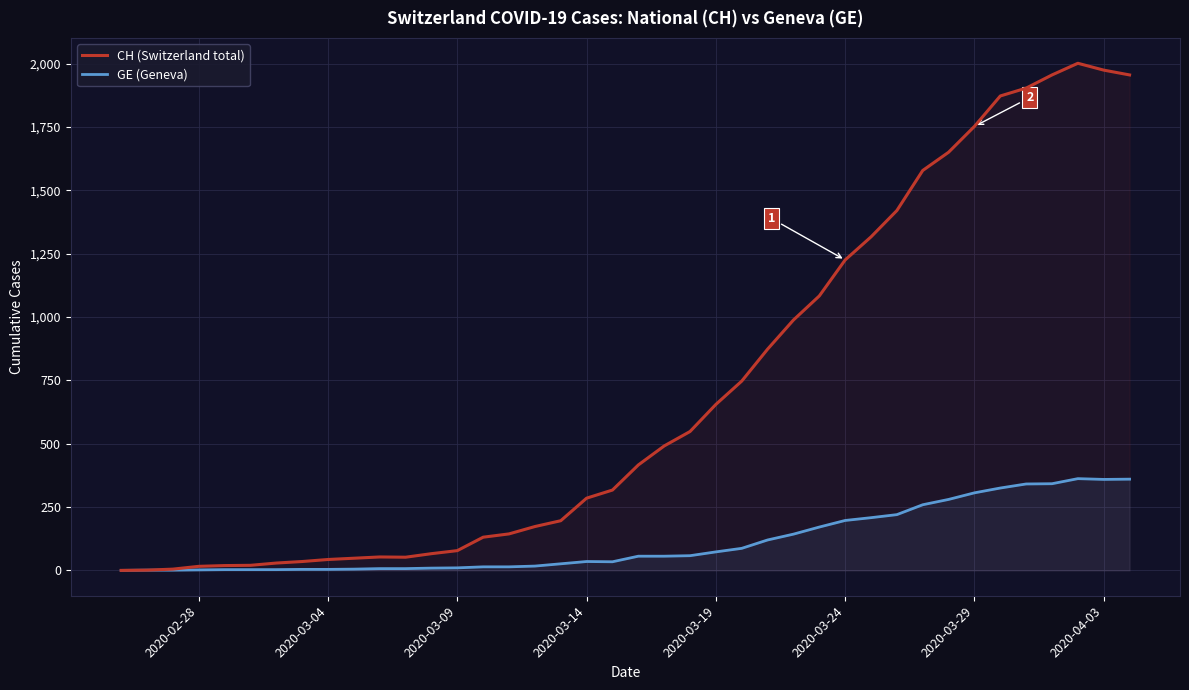

How many values in the GE (Geneva) series exceed 56?

18